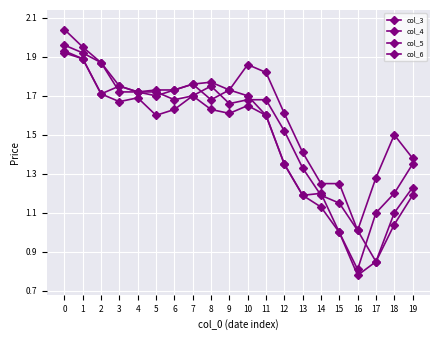

The value of col_6 at 10 is 1.7. True or false?

True